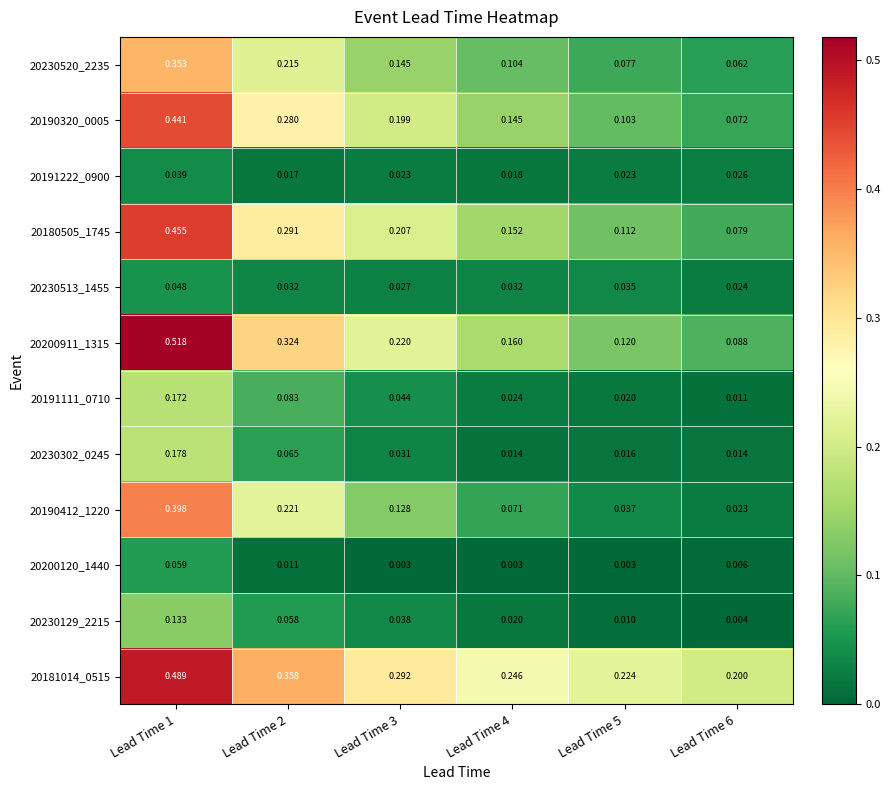

Is the value of 20180505_1745 at Lead Time 6 greater than the value of 20230302_0245 at Lead Time 6?

Yes